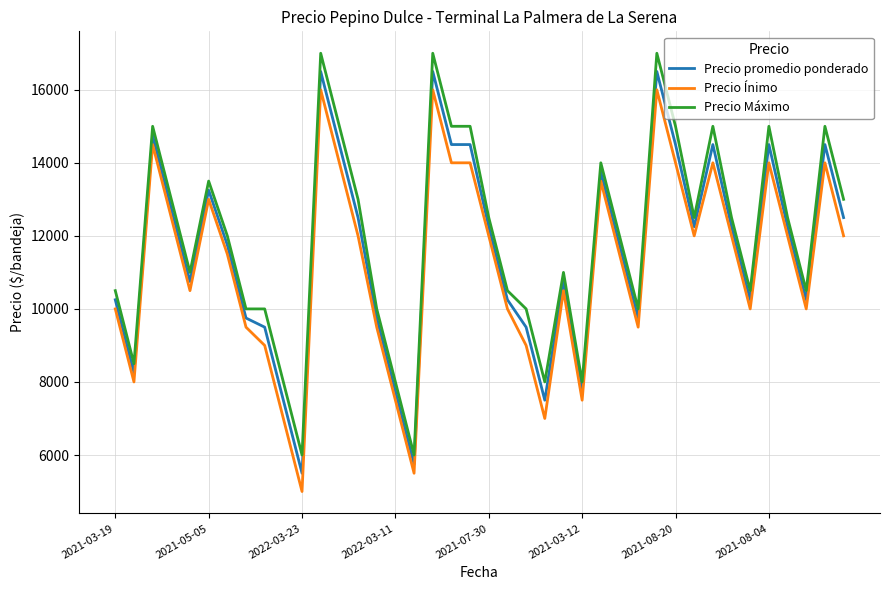

True or false: Precio Máximo and Precio Ínimo intersect in this chart.

False